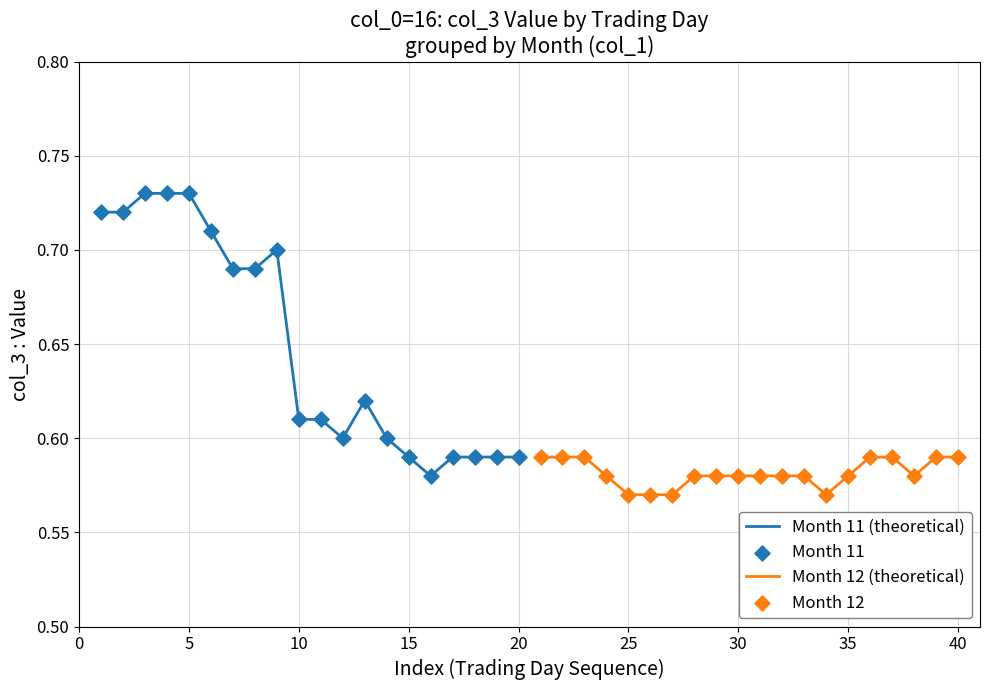

At how many categories does at least one series exceed 0?

20